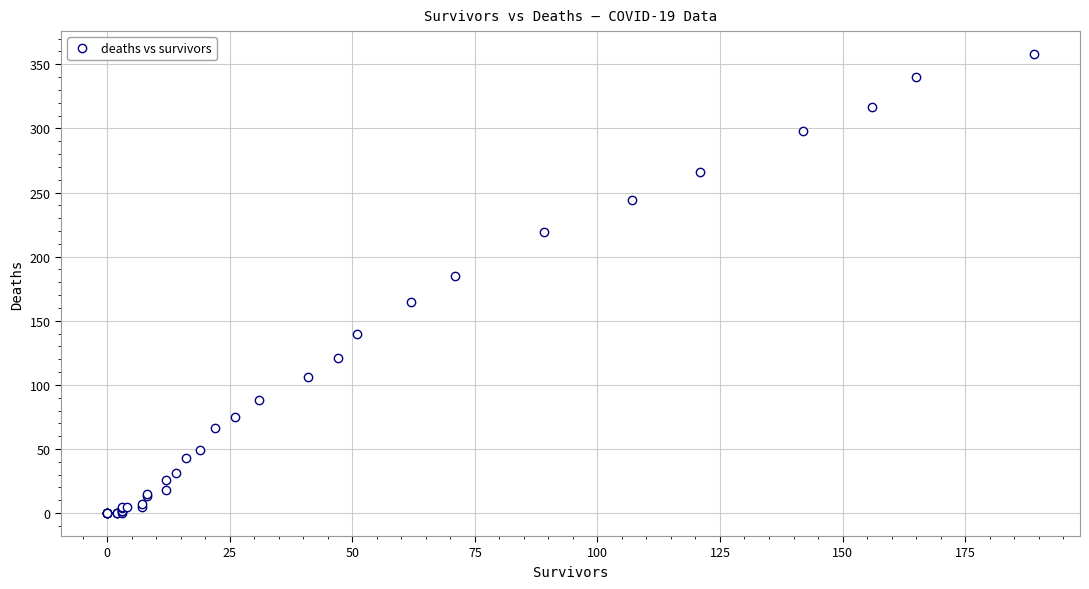

What Y value in the scatter plot is closest to 179?

185